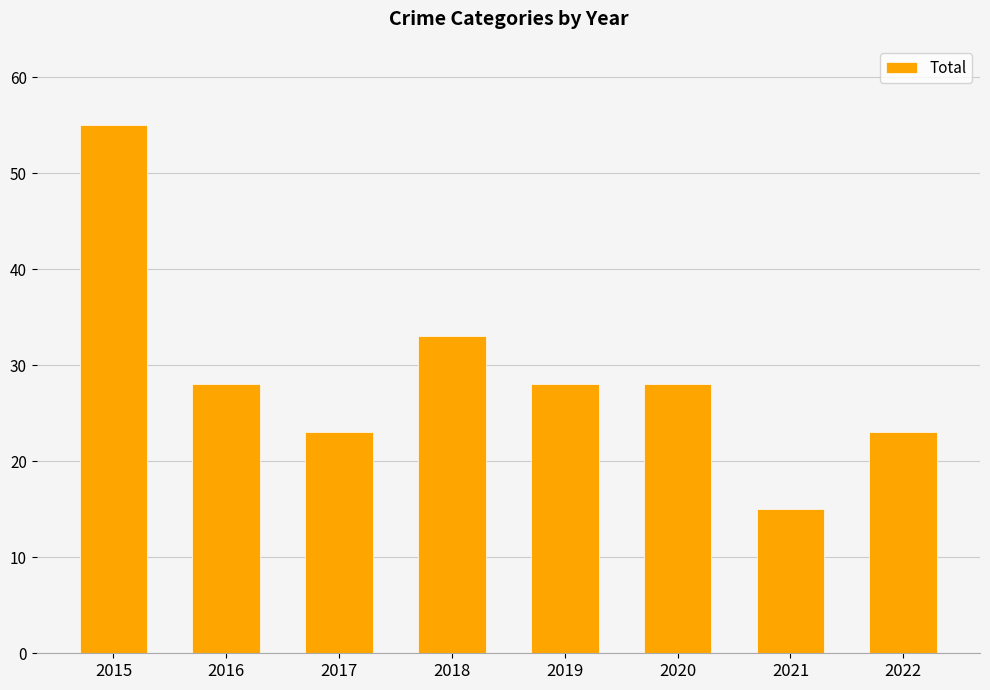

Are the bars grouped side by side (vs. stacked)?

No